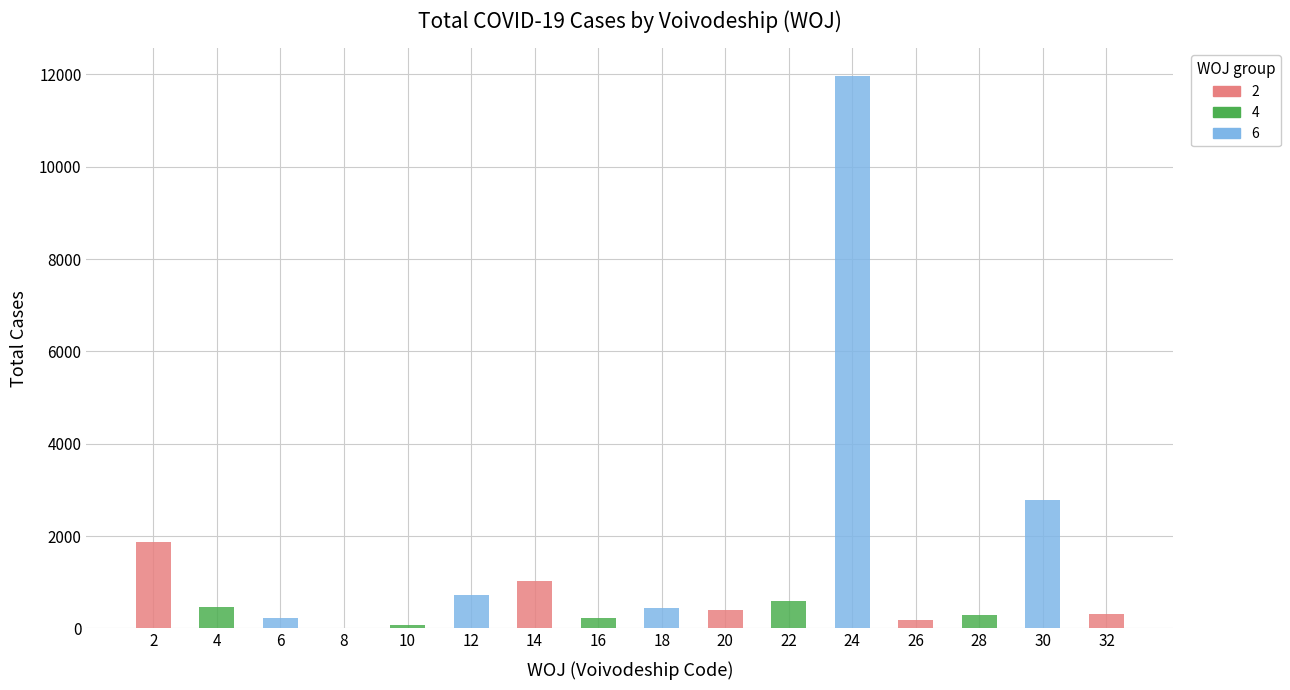

Are the bars horizontal?

No